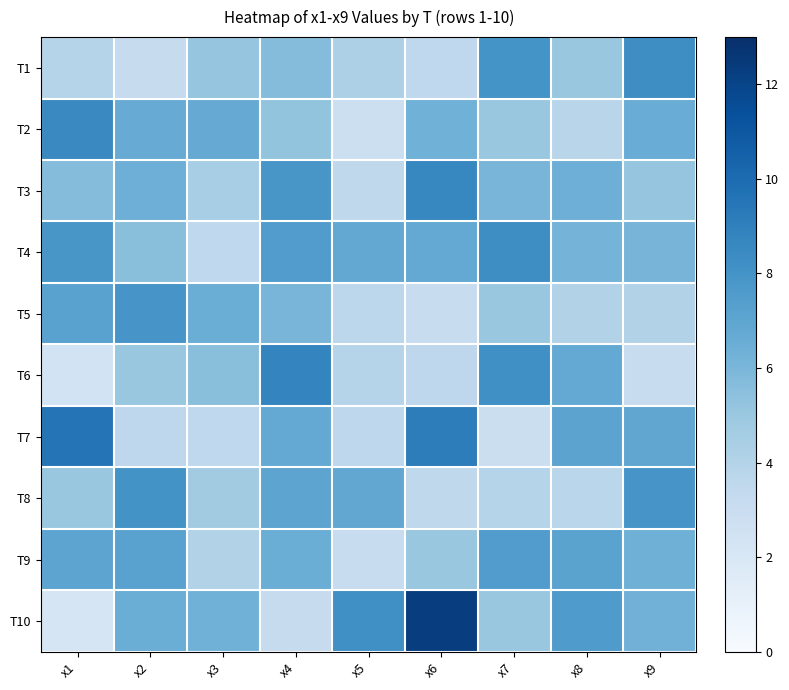

Rank the series by their maximum value, from lowest to highest.

T9, T5, T8, T4, T1, T2, T3, T6, T7, T10